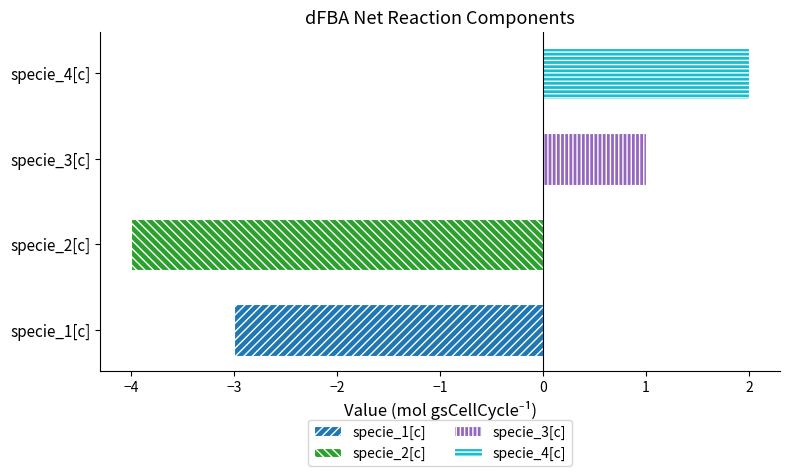

Count the values in the range -3 to 2.

3